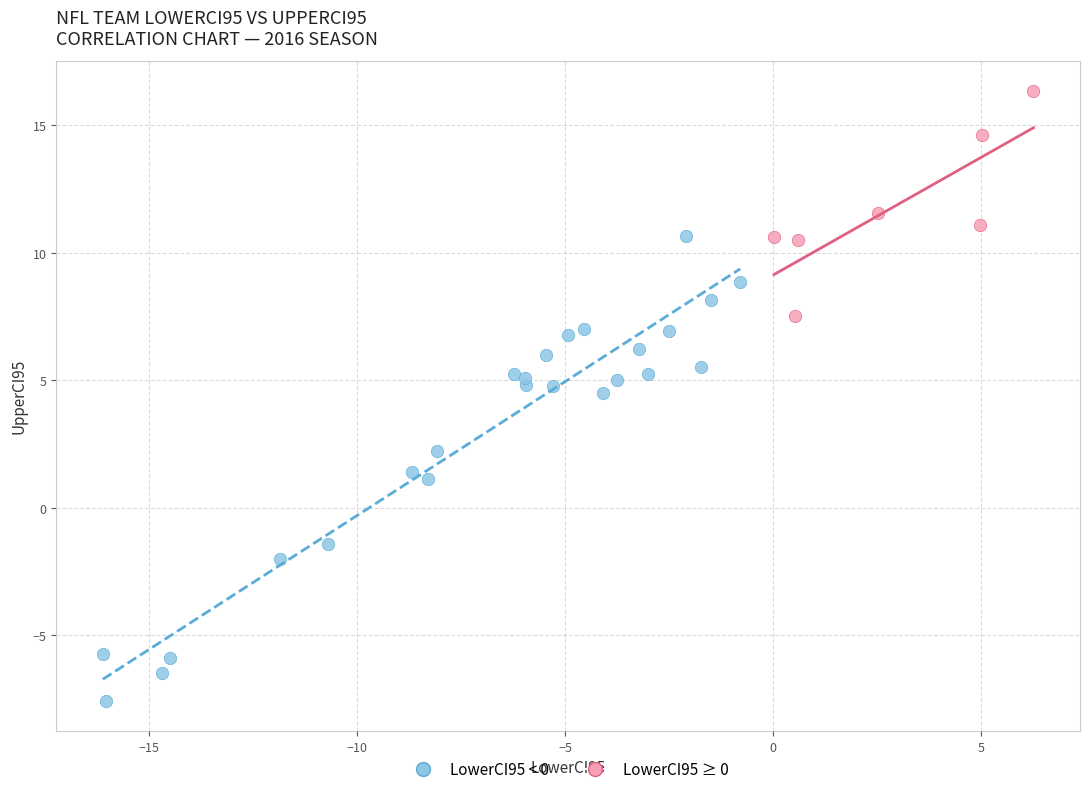

Which series has the widest spread of Y values?

LowerCI95 < 0